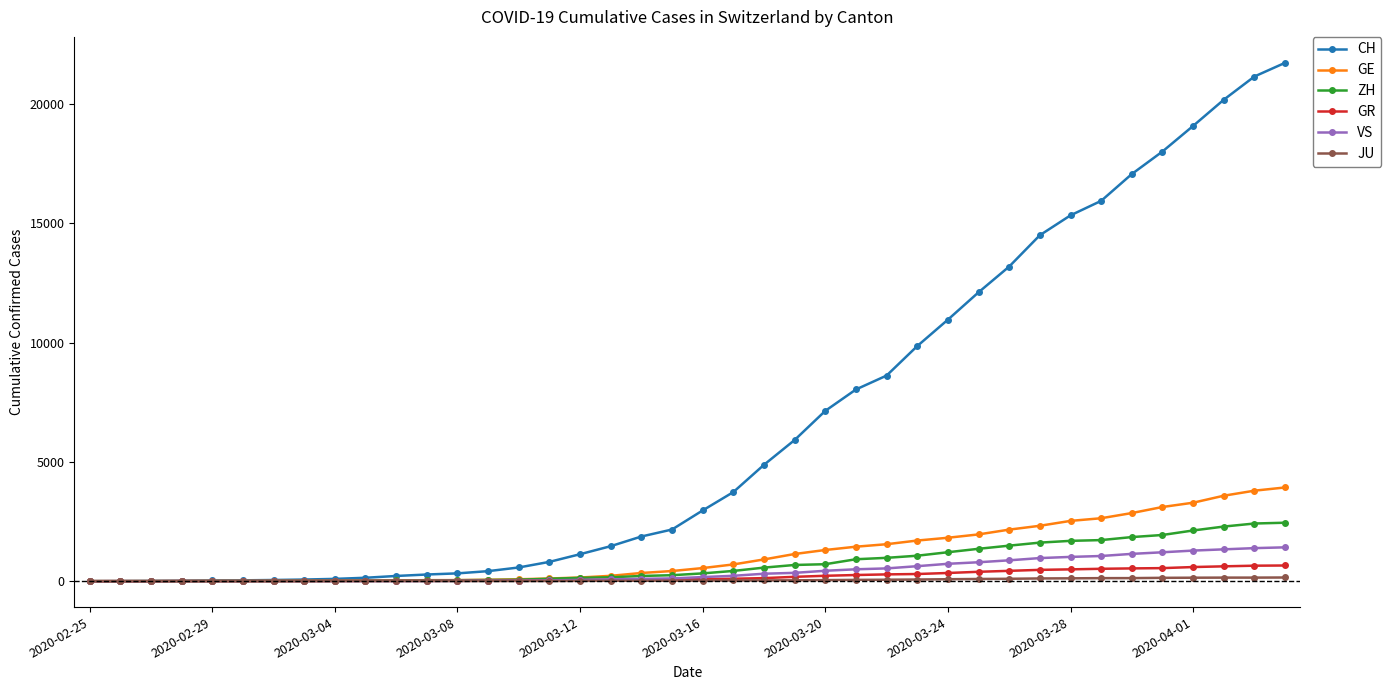

At how many categories does at least one series exceed 5406?

17